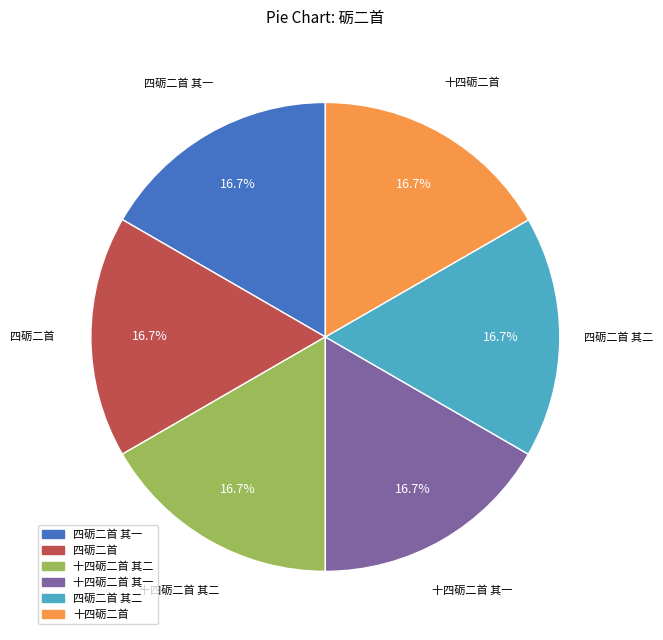

Is there any slice that represents more than half of the pie?

No